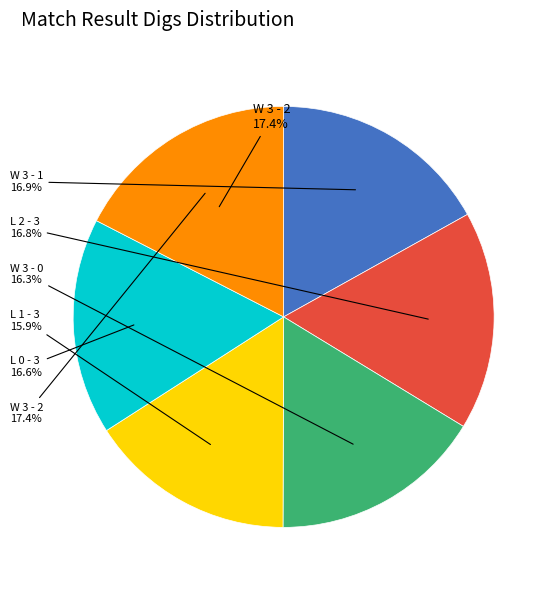

Combined, do W 3 - 2 and L 0 - 3 account for over 50%?

No